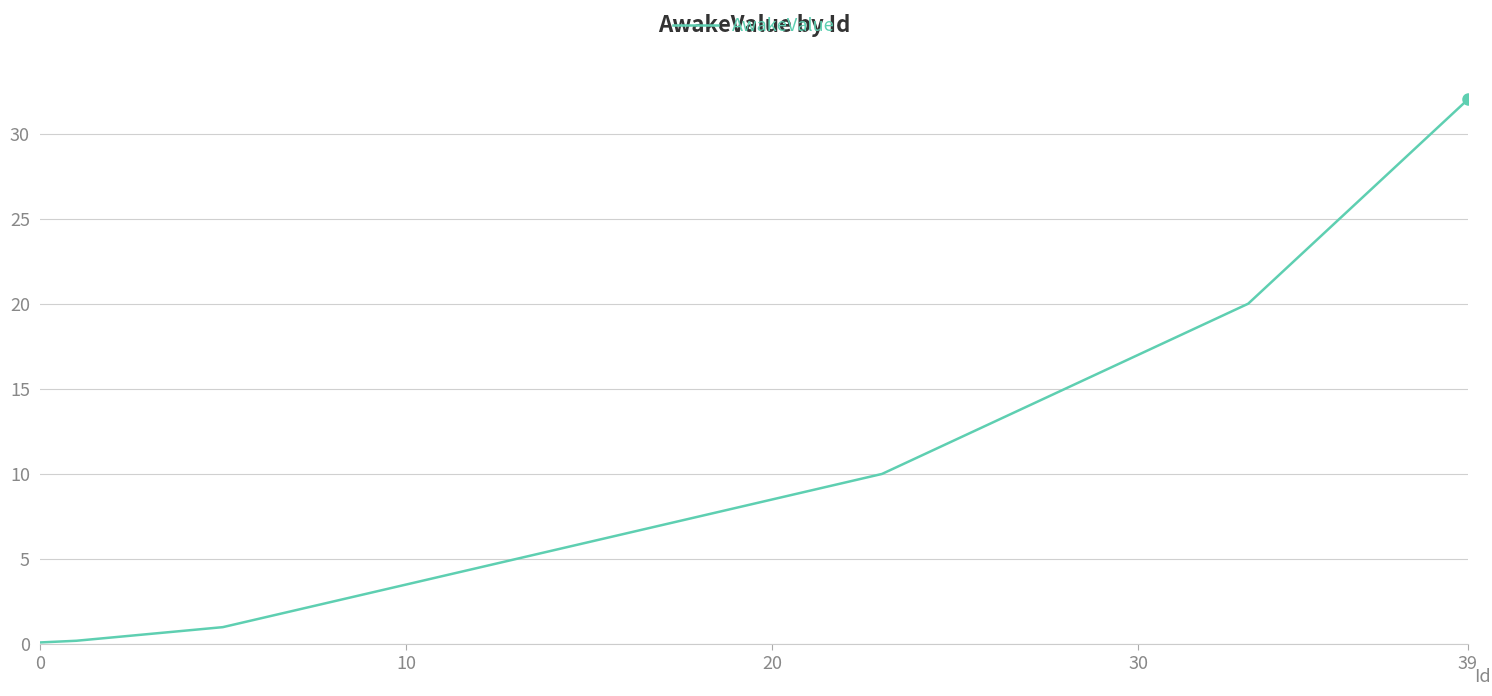

What is the difference between the maximum and minimum values?

31.9